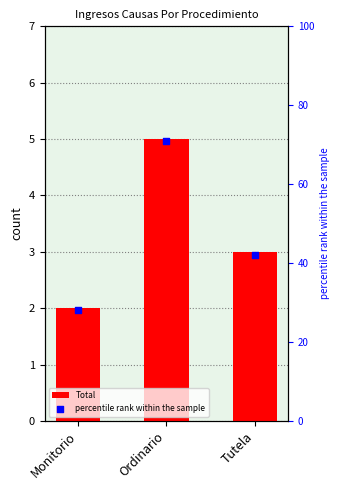

What is the total value across all series at Monitorio?

30